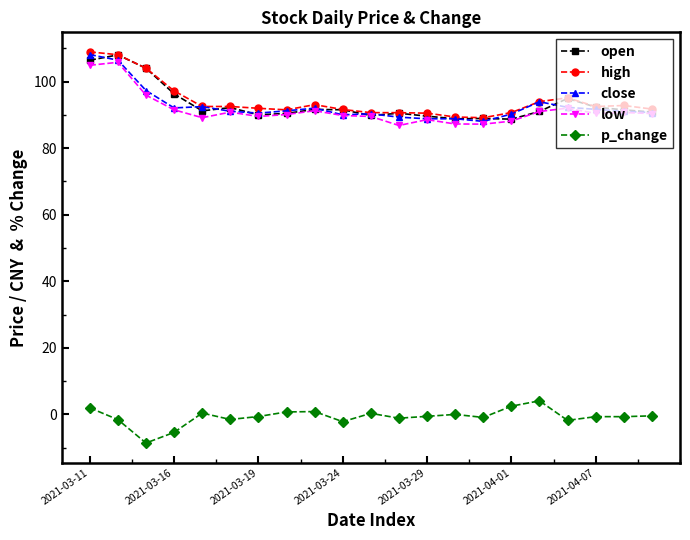

What is the highest value of the open series?

108.0